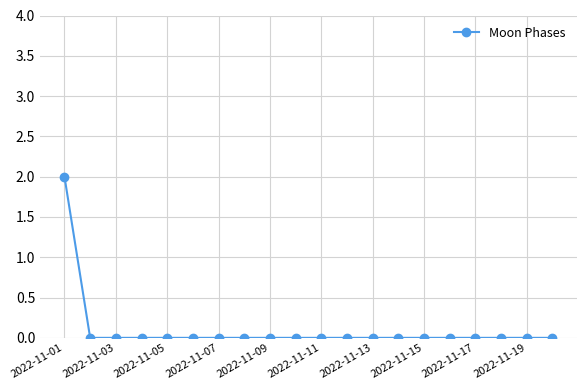

Reading left to right, extract all data points from this chart.

2	0	0	0	0	0	0	0	0	0	0	0	0	0	0	0	0	0	0	0